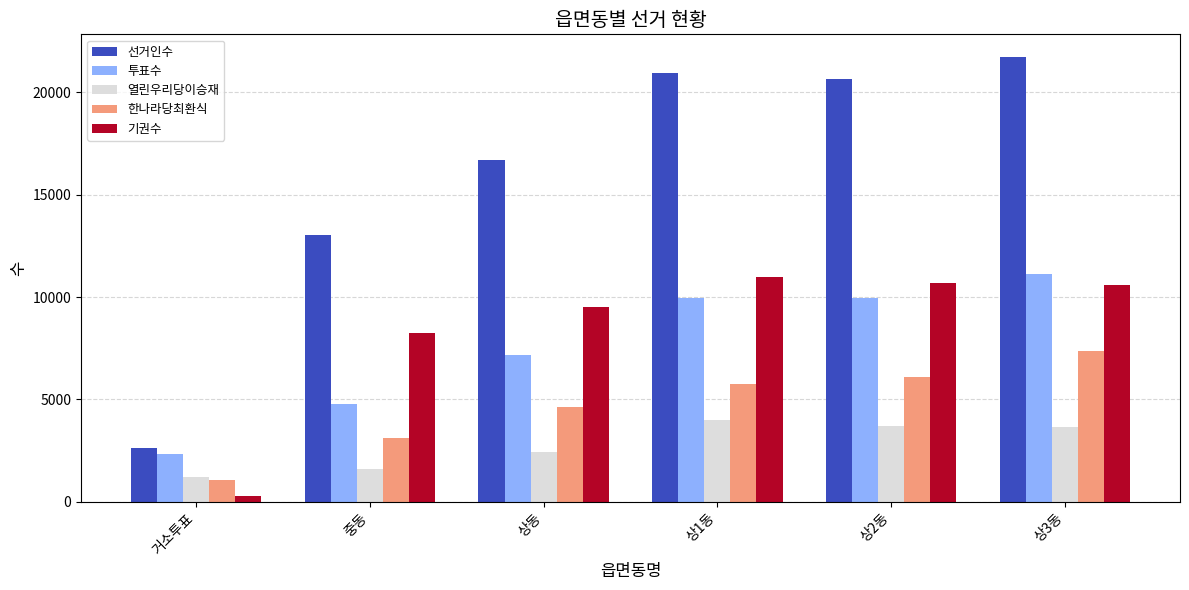

What is the spread (max minus min) of values at 상1동?

16945